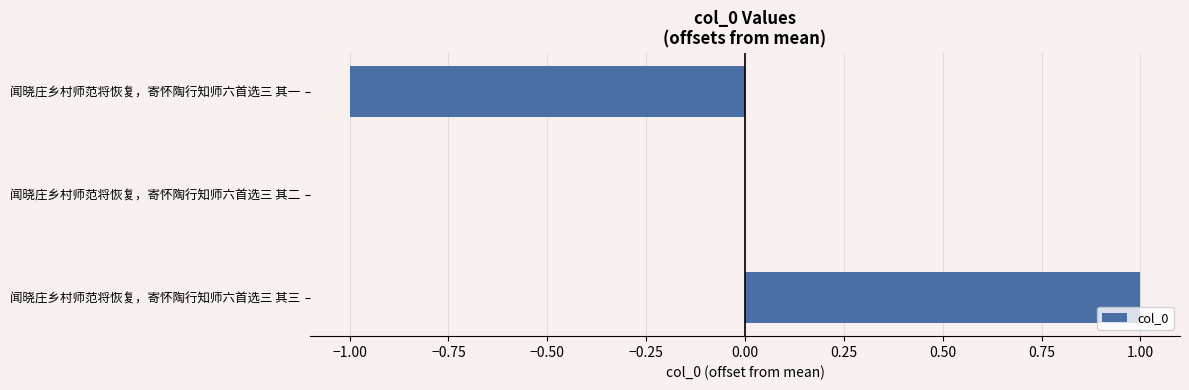

Which category has the highest value across all series?

闻晓庄乡村师范将恢复，寄怀陶行知师六首选三 其三